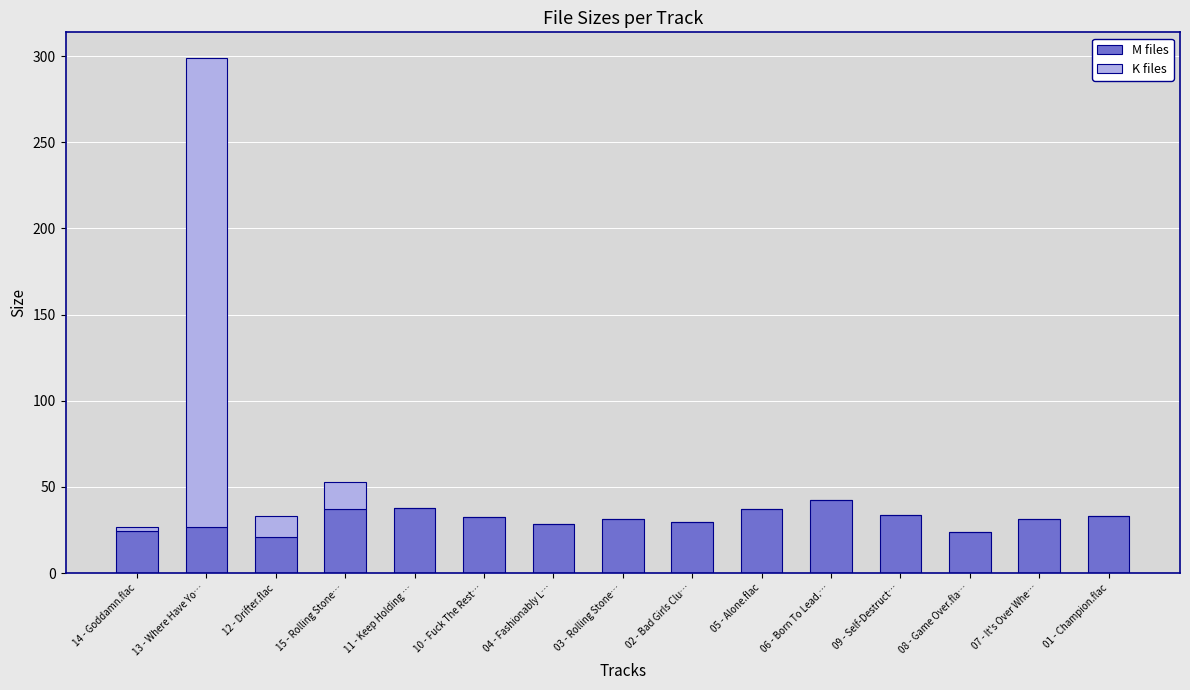

What is the sum of all M files values?

470.4